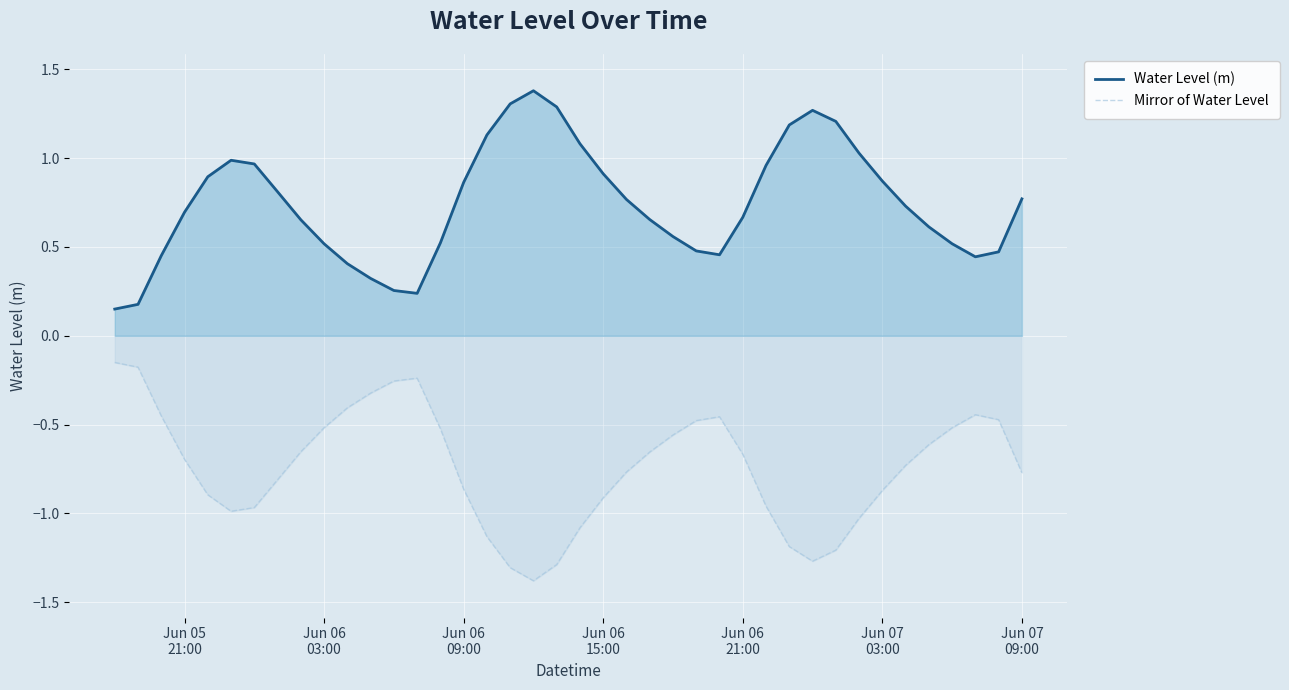

What is the sum of the values at Jun 07 03:00 and Jun 06 21:00?

1.5